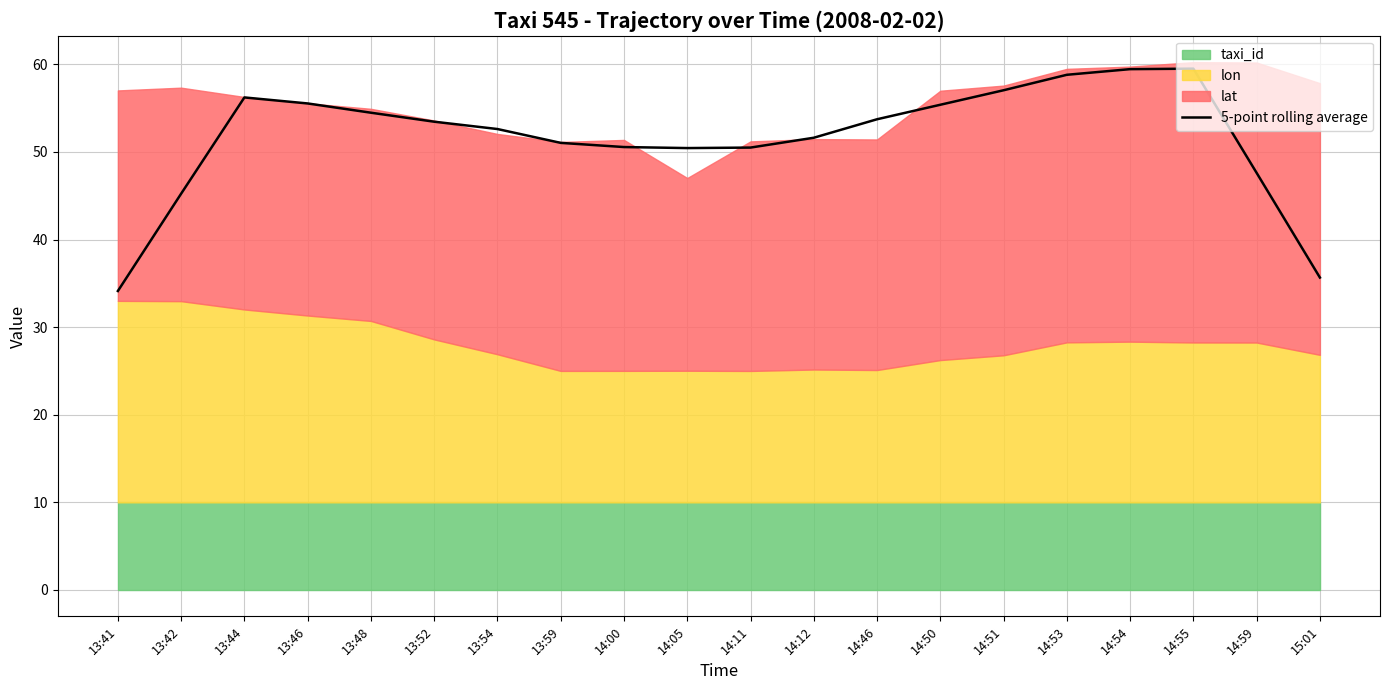

At which label does the data first exceed 53?

13:44